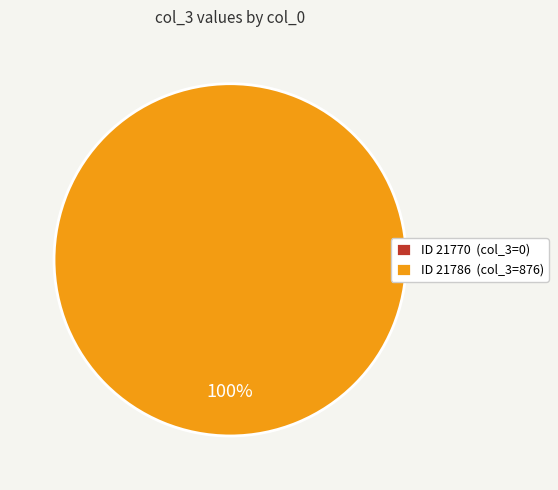

Which category accounts for the majority?

21786